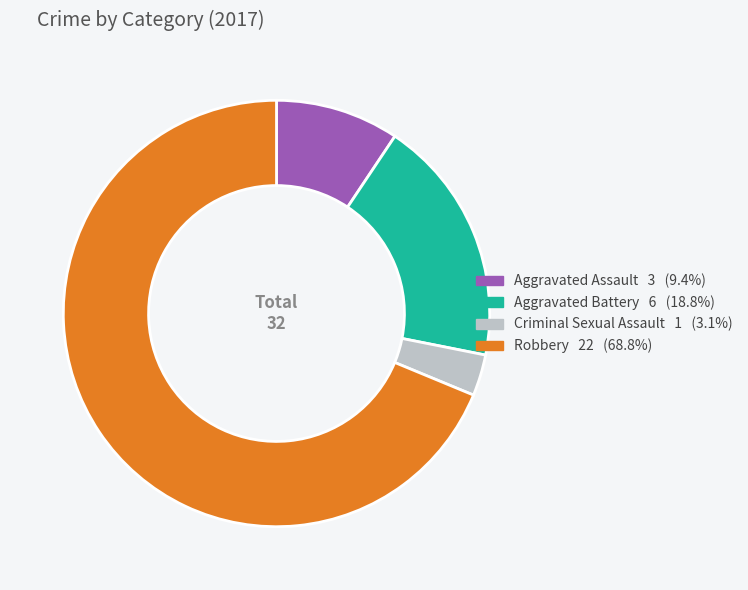

Is it true that Aggravated Assault is 21% of the pie?

False